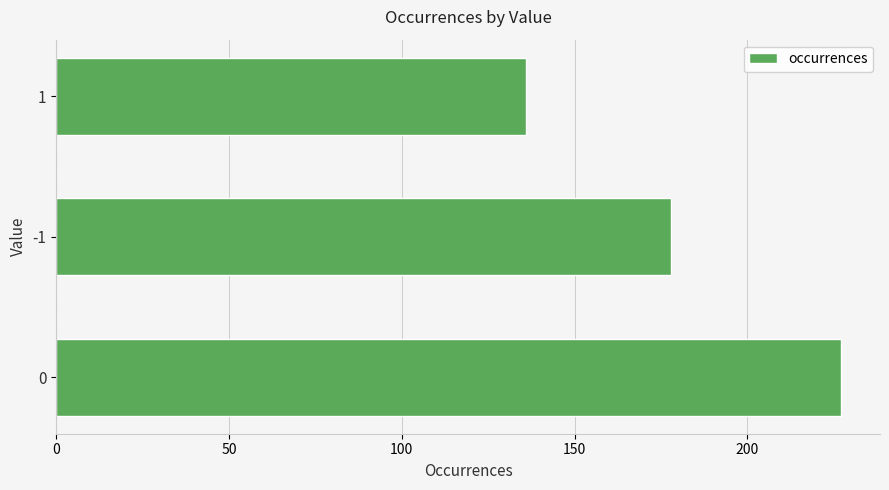

Count the number of data series in this chart.

1